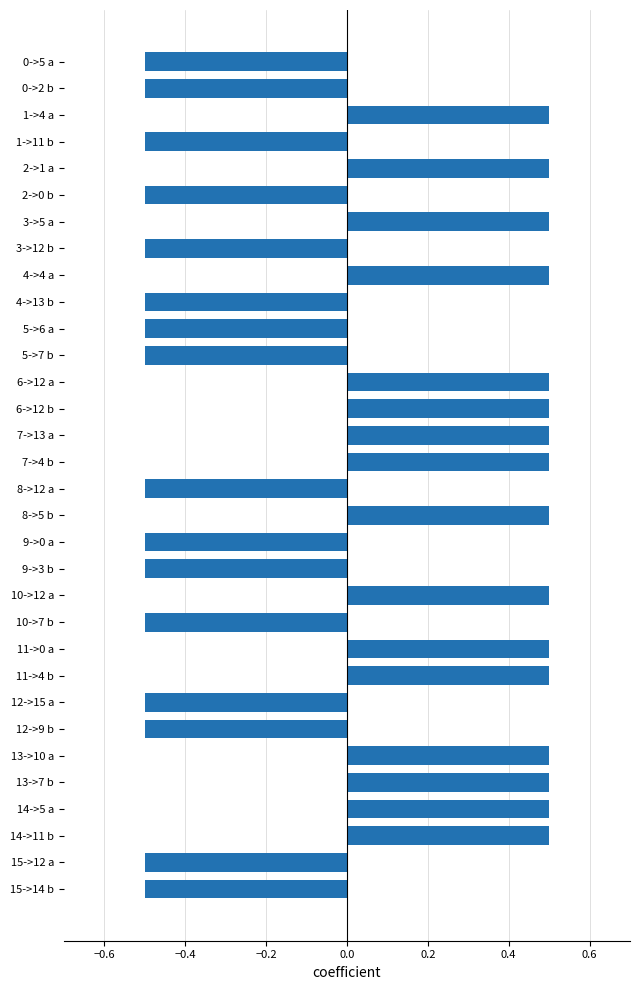

True or false: the data shows -0.5 at 2->0 b.

True